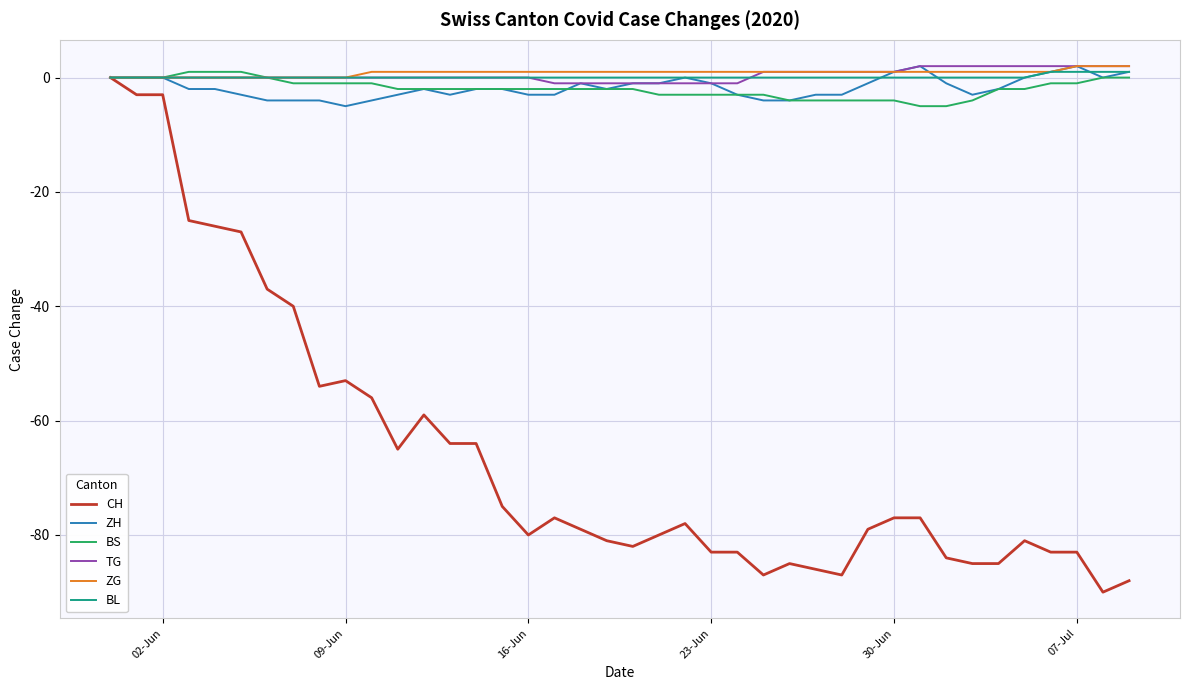

Which series has the widest spread of values?

CH